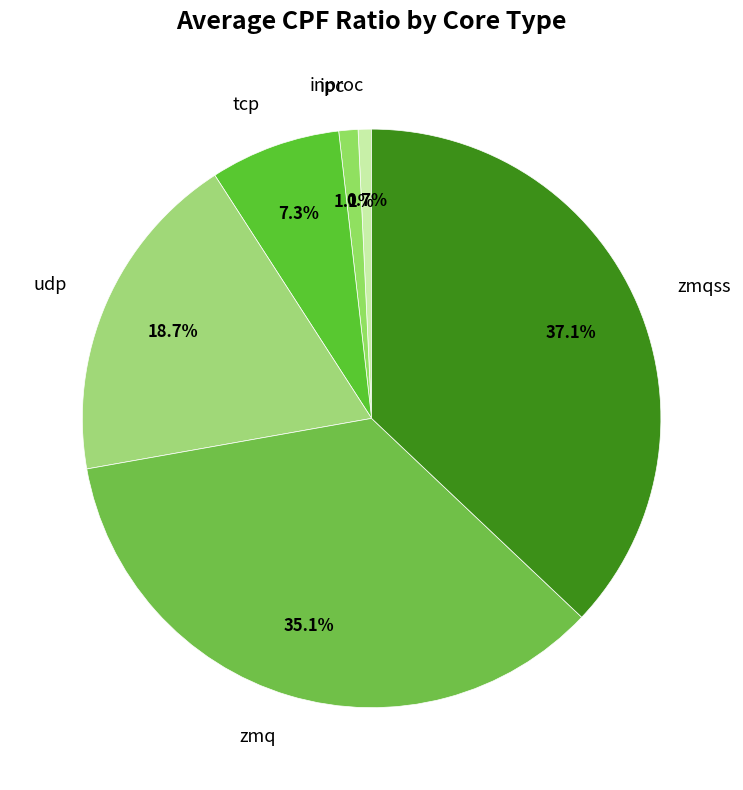

How many slices are in this pie chart?

6